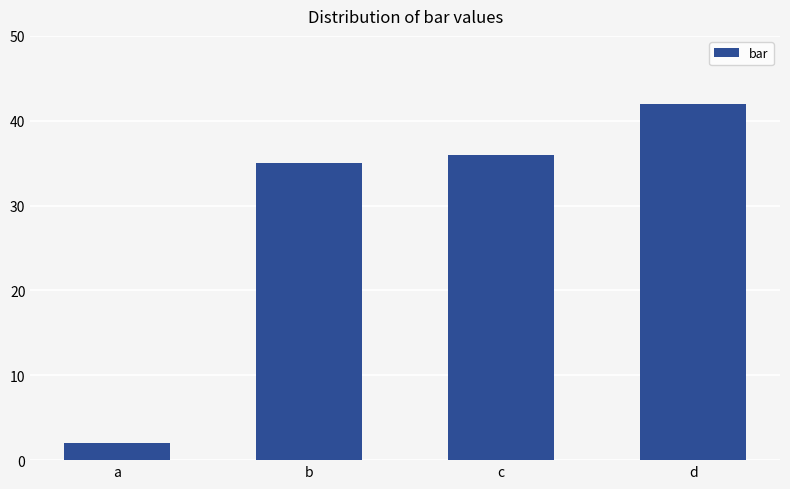

List the labels in order of value, largest first.

d, c, b, a